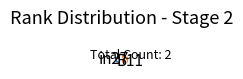

Is there a majority slice in this chart?

Yes